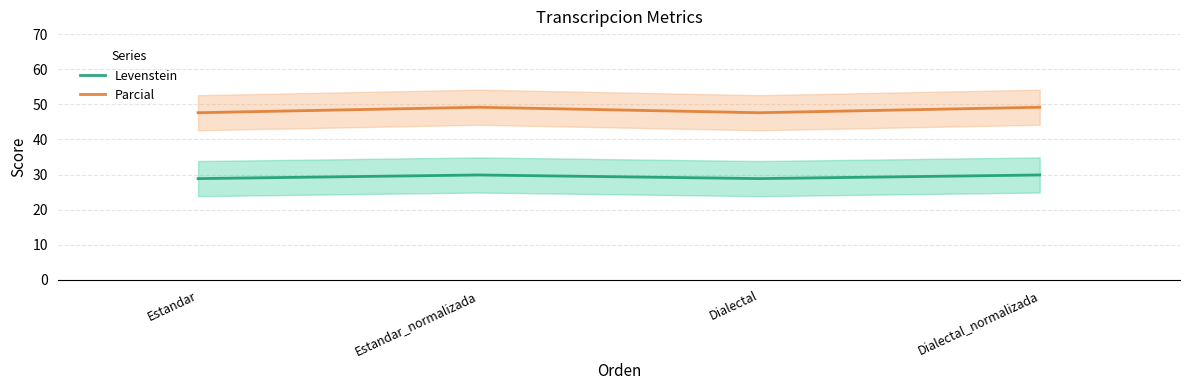

At which category is the sum across all series the highest?

Estandar_normalizada